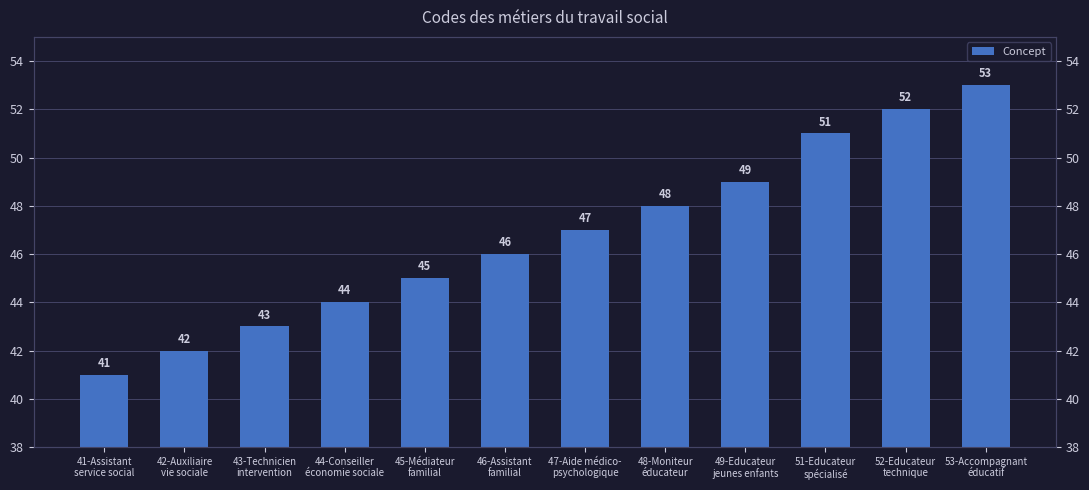

List the labels in order of value, smallest first.

41-Assistant
service social, 42-Auxiliaire
vie sociale, 43-Technicien
intervention, 44-Conseiller
économie sociale, 45-Médiateur
familial, 46-Assistant
familial, 47-Aide médico-
psychologique, 48-Moniteur
éducateur, 49-Educateur
jeunes enfants, 51-Educateur
spécialisé, 52-Educateur
technique, 53-Accompagnant
éducatif